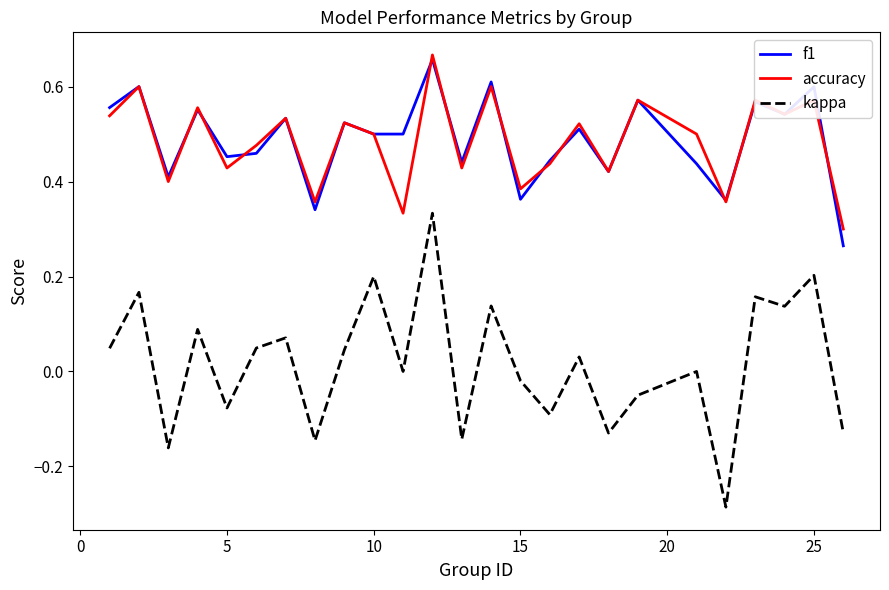

Which series has the widest spread of values?

kappa